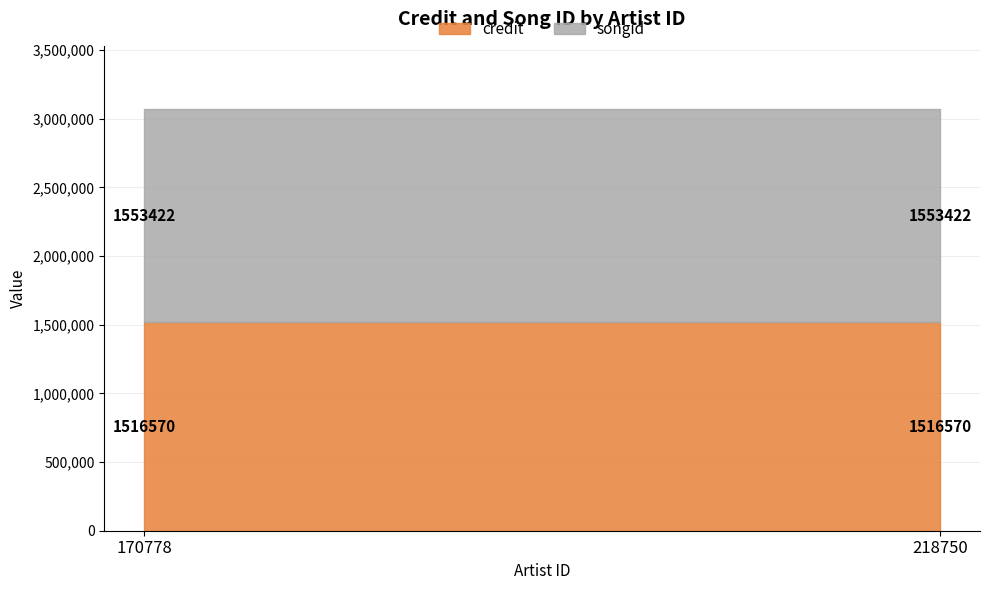

Reading left to right, transcribe all the data shown in this chart.

credit: 1516570	1516570
songid: 1553422	1553422